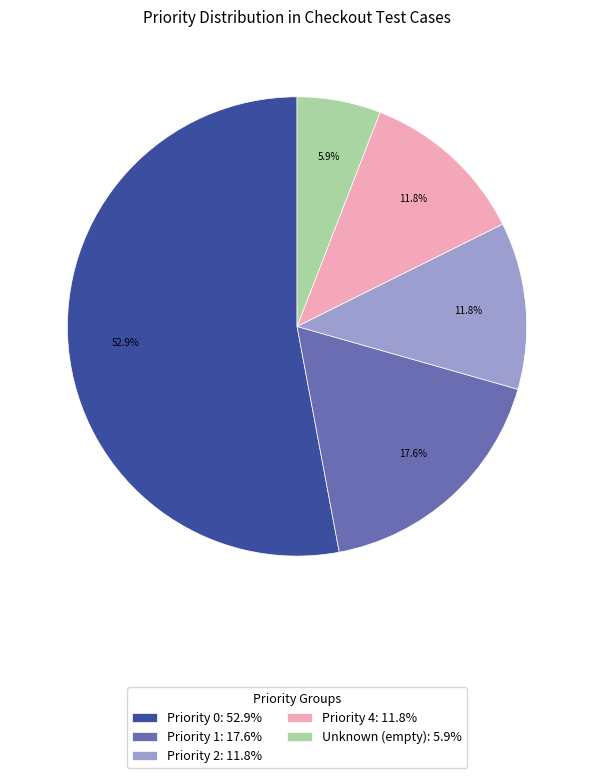

Which slice is the largest?

Priority 0: 52.9%